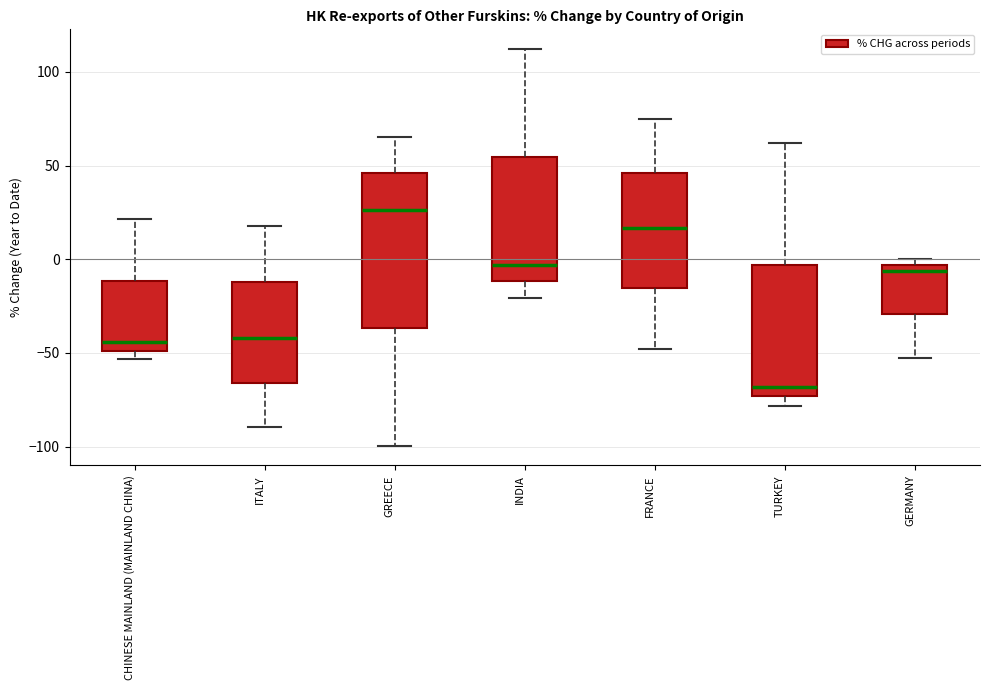

Reading left to right, transcribe this box plot: for each box, give where its median line is, the range the box spans, and where its two whiskers end, as read against the y-axis. The values are not printed on the chart, so give them approximately, as read against the axis.

CHINESE MAINLAND (MAINLAND CHINA): median -45, box -50 to -10, whiskers -55 to 20
ITALY: median -40, box -65 to -10, whiskers -90 to 20
GREECE: median 25, box -35 to 45, whiskers -100 to 65
INDIA: median -5, box -10 to 55, whiskers -20 to 110
FRANCE: median 15, box -15 to 45, whiskers -50 to 75
TURKEY: median -70, box -75 to -5, whiskers -80 to 60
GERMANY: median -5 (just below the box's upper edge), box -30 to -5, whiskers -55 to 0